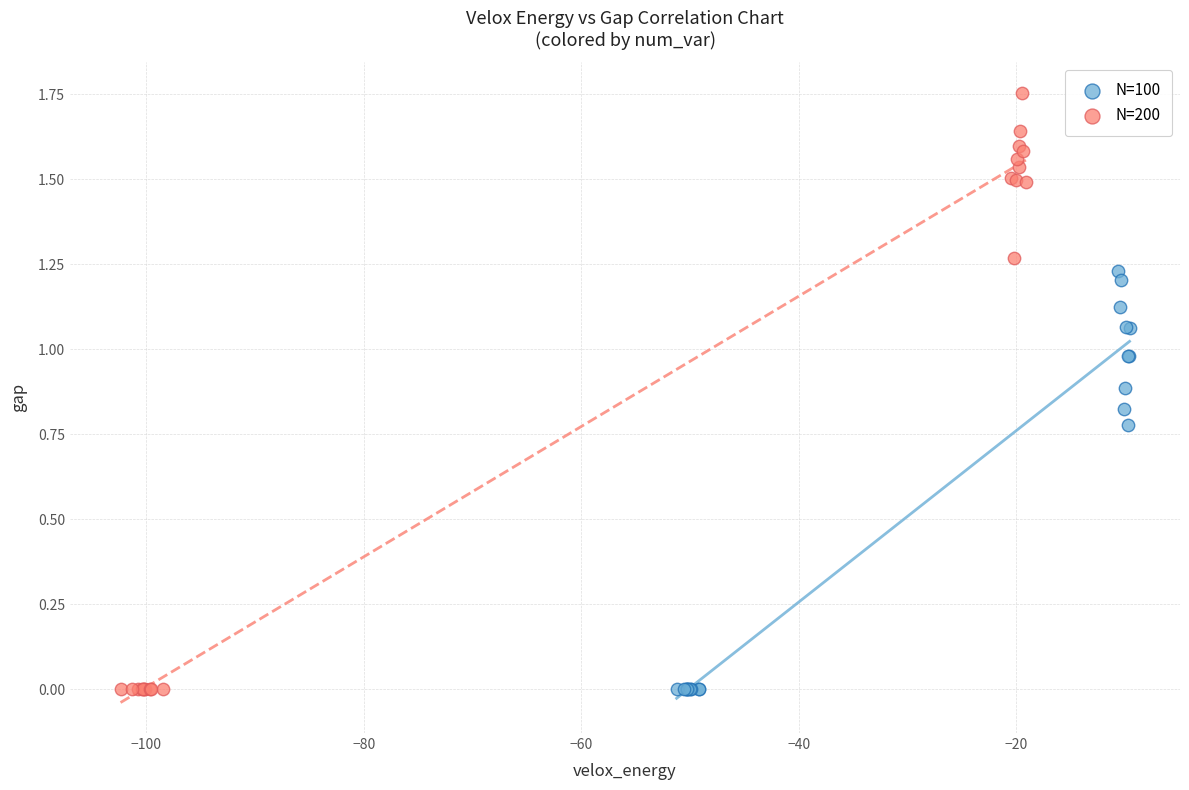

What are all the series names shown in the legend?

N=100, N=200